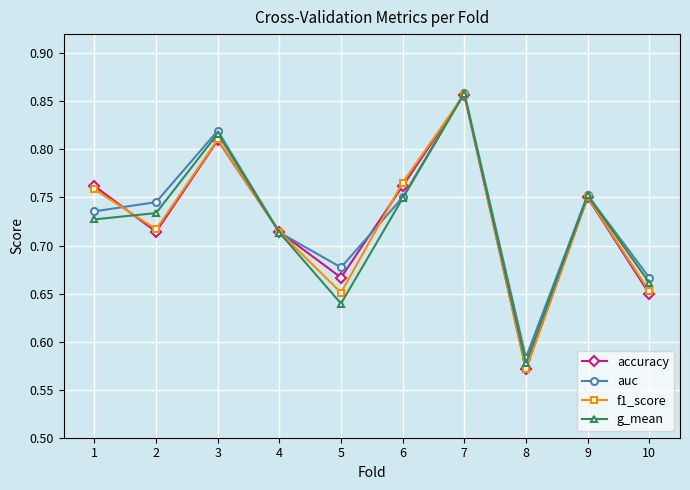

What is the sum of the g_mean values at 2 and 8?

1.3